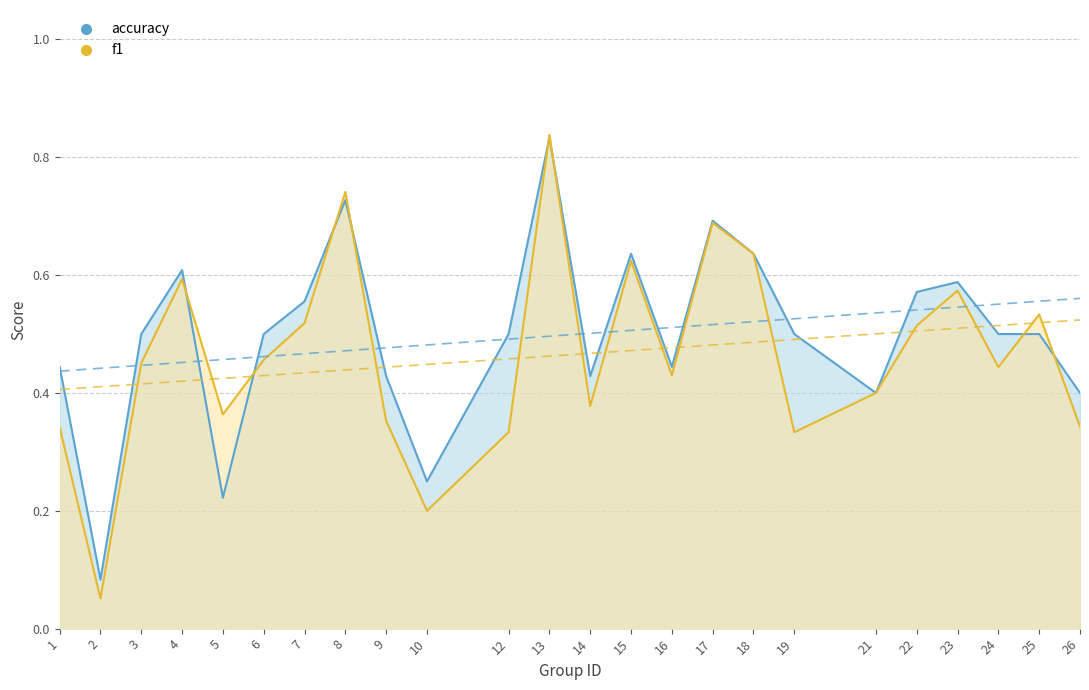

Which label corresponds to the largest value in the chart?

13